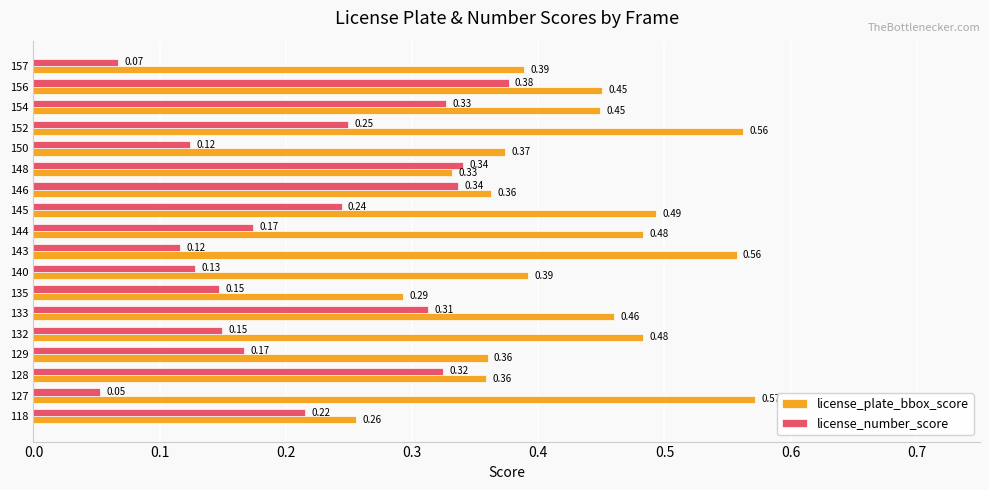

Which series changed the most between 144 and 145?

license_number_score